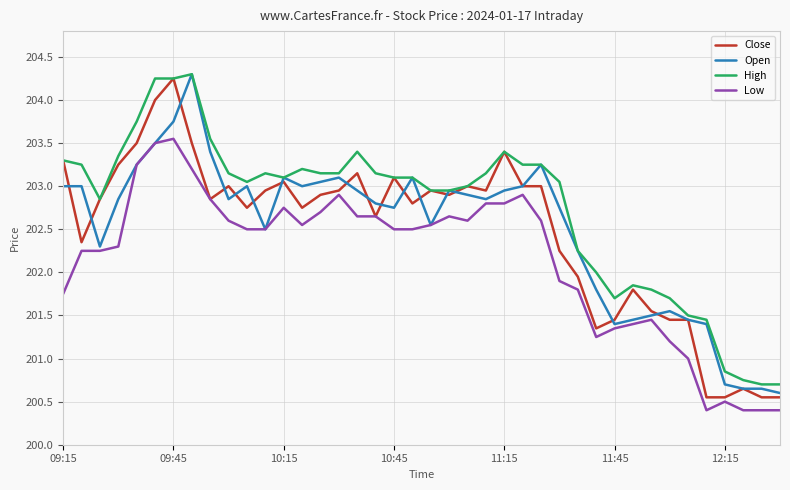

True or false: High and Low cross at least once.

False